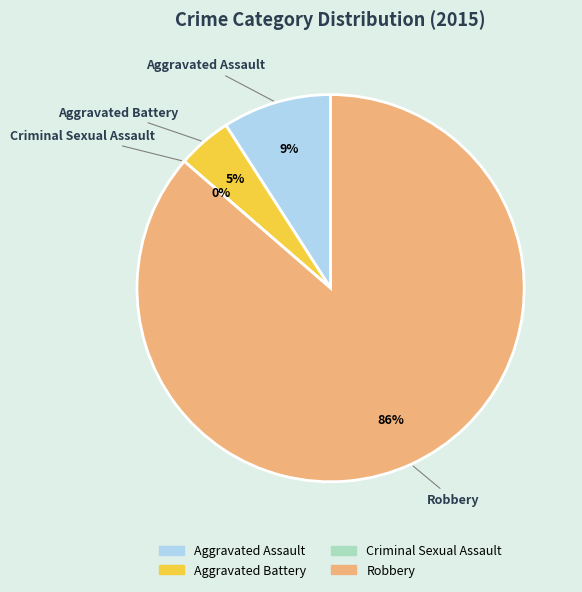

What percentage is NOT represented by Criminal Sexual Assault?

100.0%